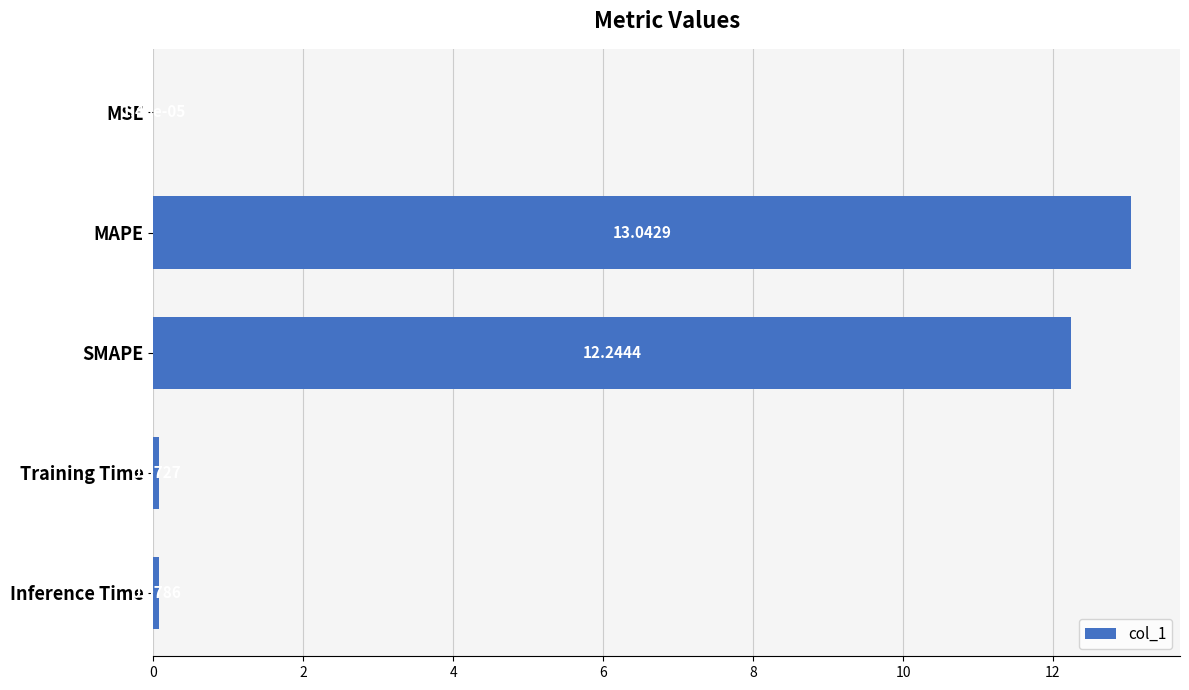

At which label is the value closest to 6?

Inference Time